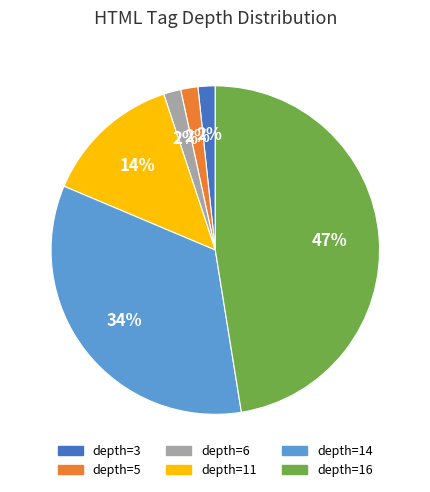

What is the ratio of the value at depth=3 to the value at depth=5?

1.0